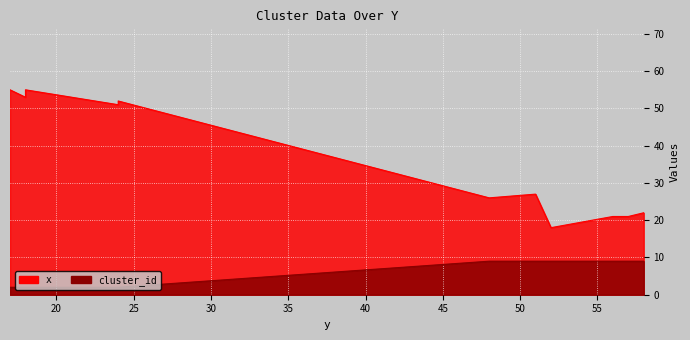

What is the difference between the highest and lowest values at 56?

12